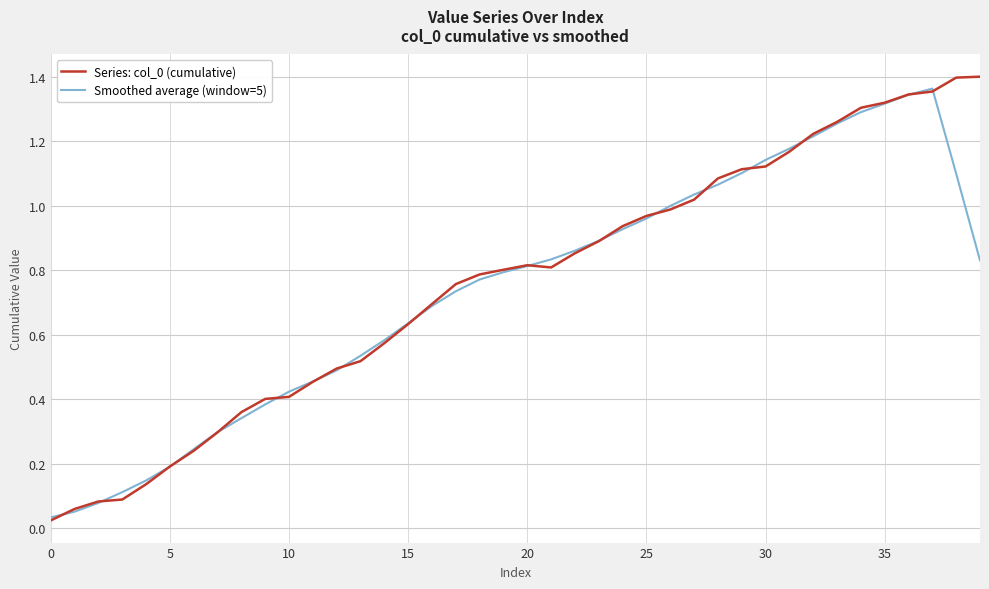

At how many categories does at least one series exceed 1?

13